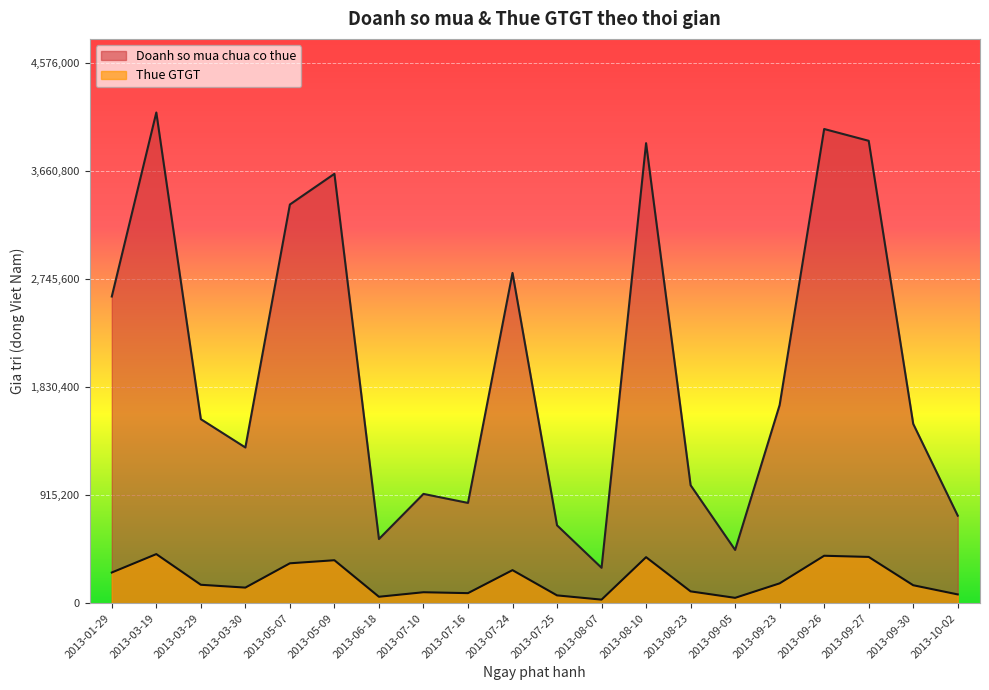

What are all the series names shown in the legend?

Doanh so mua chua co thue, Thue GTGT